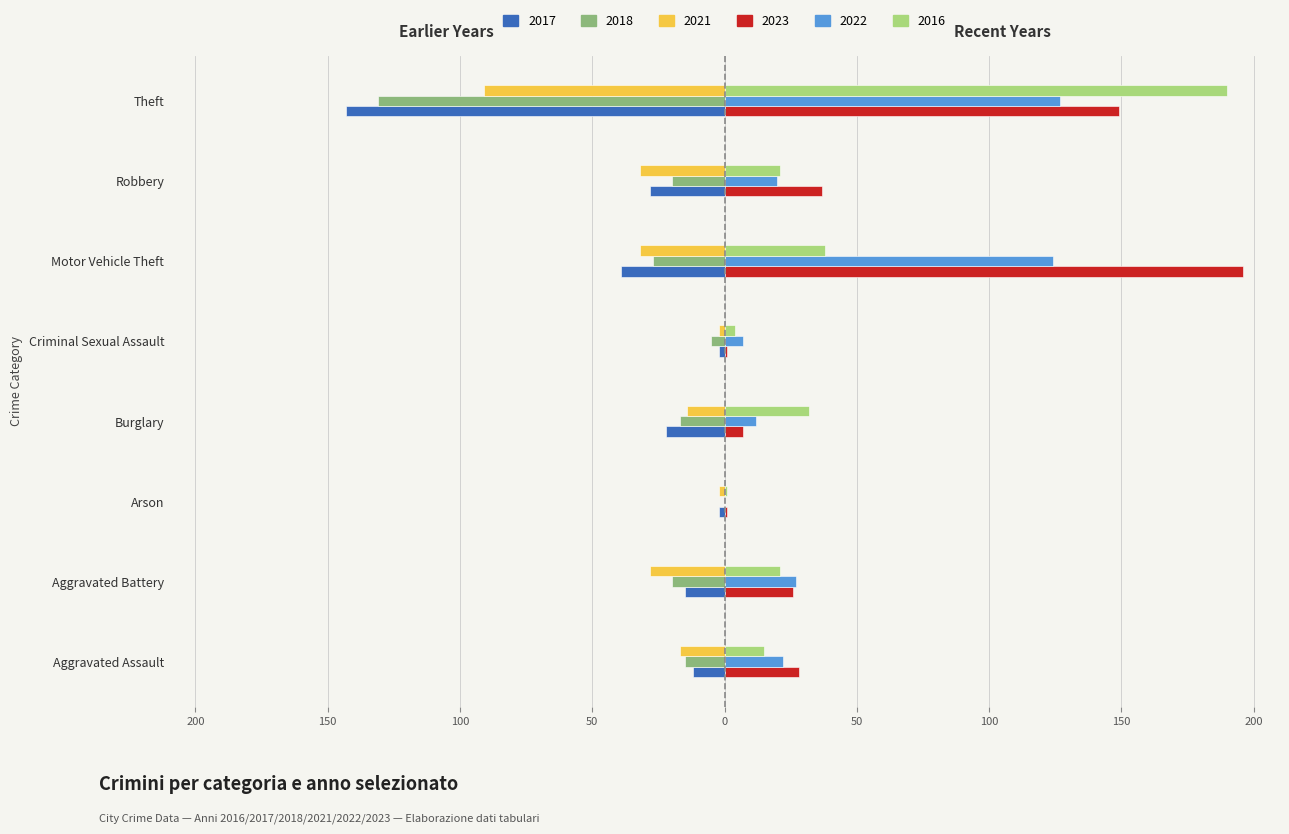

What are all the series names shown in the legend?

2017, 2018, 2021, 2023, 2022, 2016